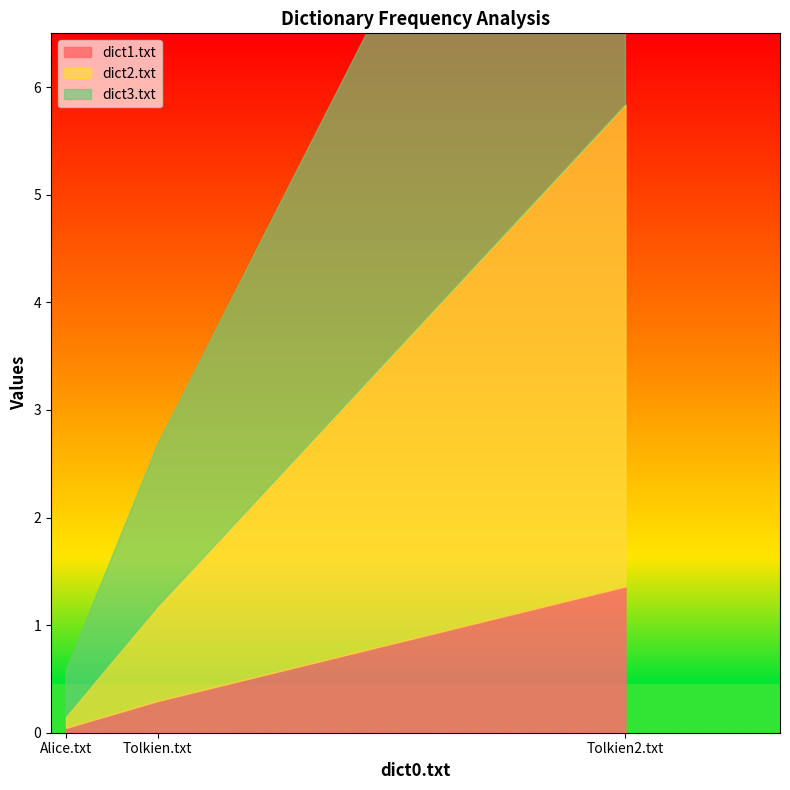

Where is dict1.txt nearest to the value 0?

Alice.txt